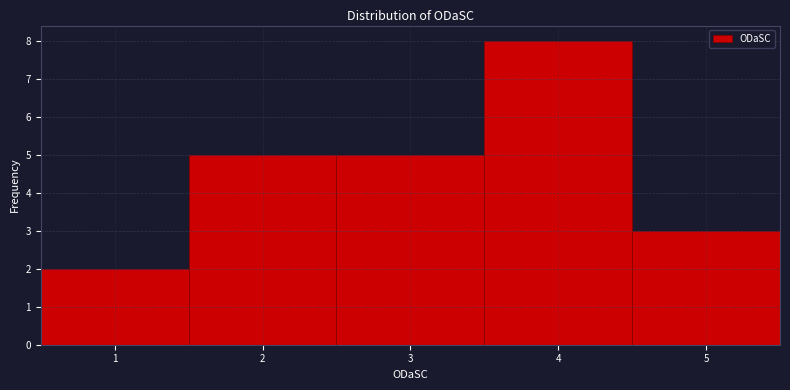

Over which range of the x-axis is the bar tallest?

3.5 to 4.5